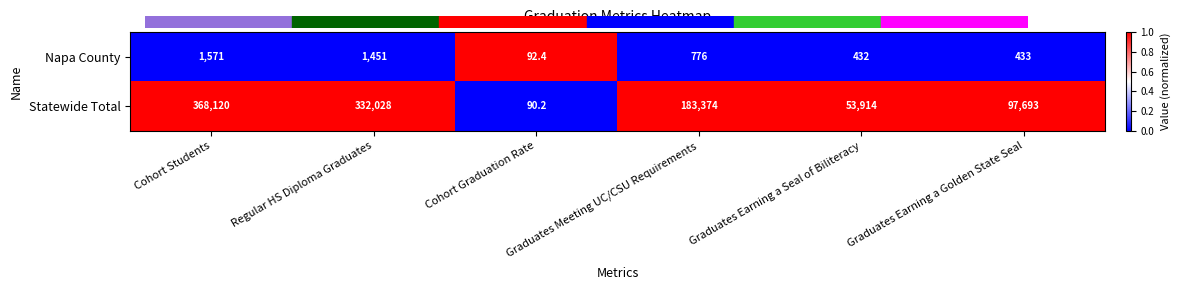

Is it true that Statewide Total equals 119781.7 at Regular HS Diploma Graduates?

False